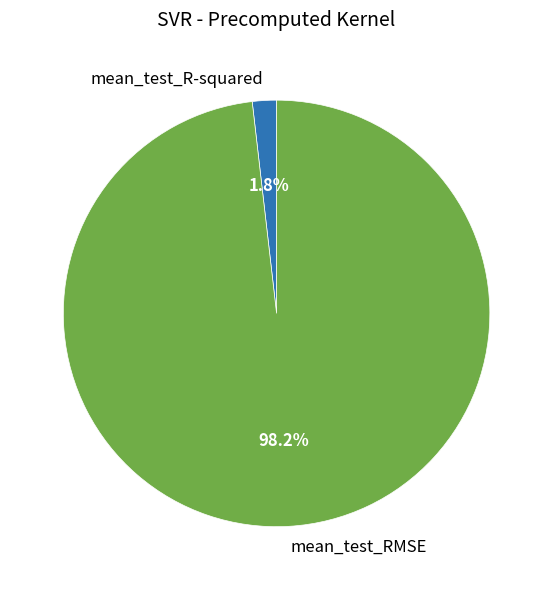

Count the number of slices in the pie.

2